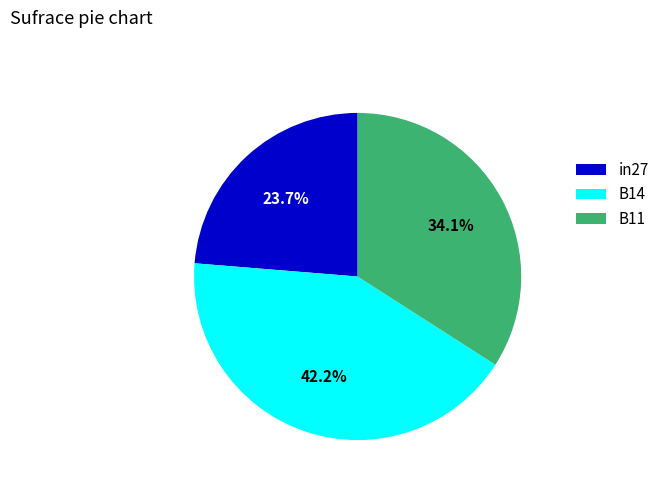

What percentage do B14 and in27 together represent?

65.9%